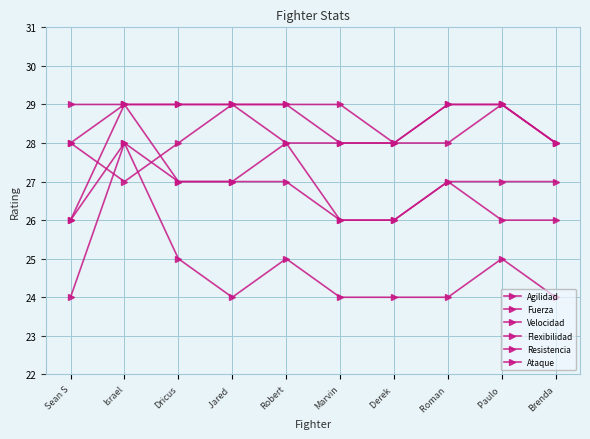

How many lines are shown in the chart?

6